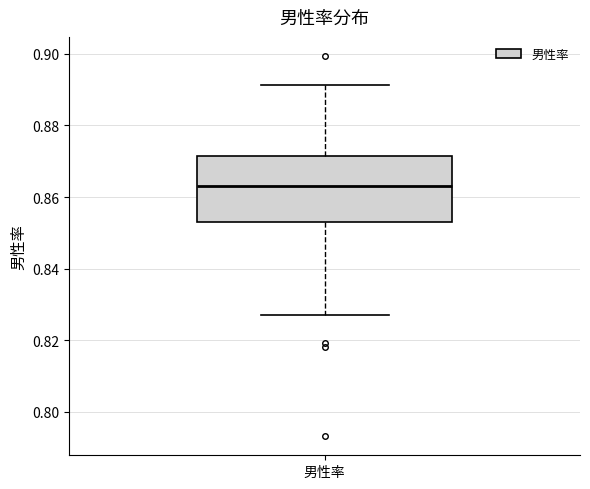

Transcribe this box plot: give where the median line is, the range the box spans, and where the two whiskers end, as read against the y-axis. The values are not printed on the chart, so give them approximately, as read against the axis.

median 0.864, box 0.852 to 0.872, whiskers 0.828 to 0.892